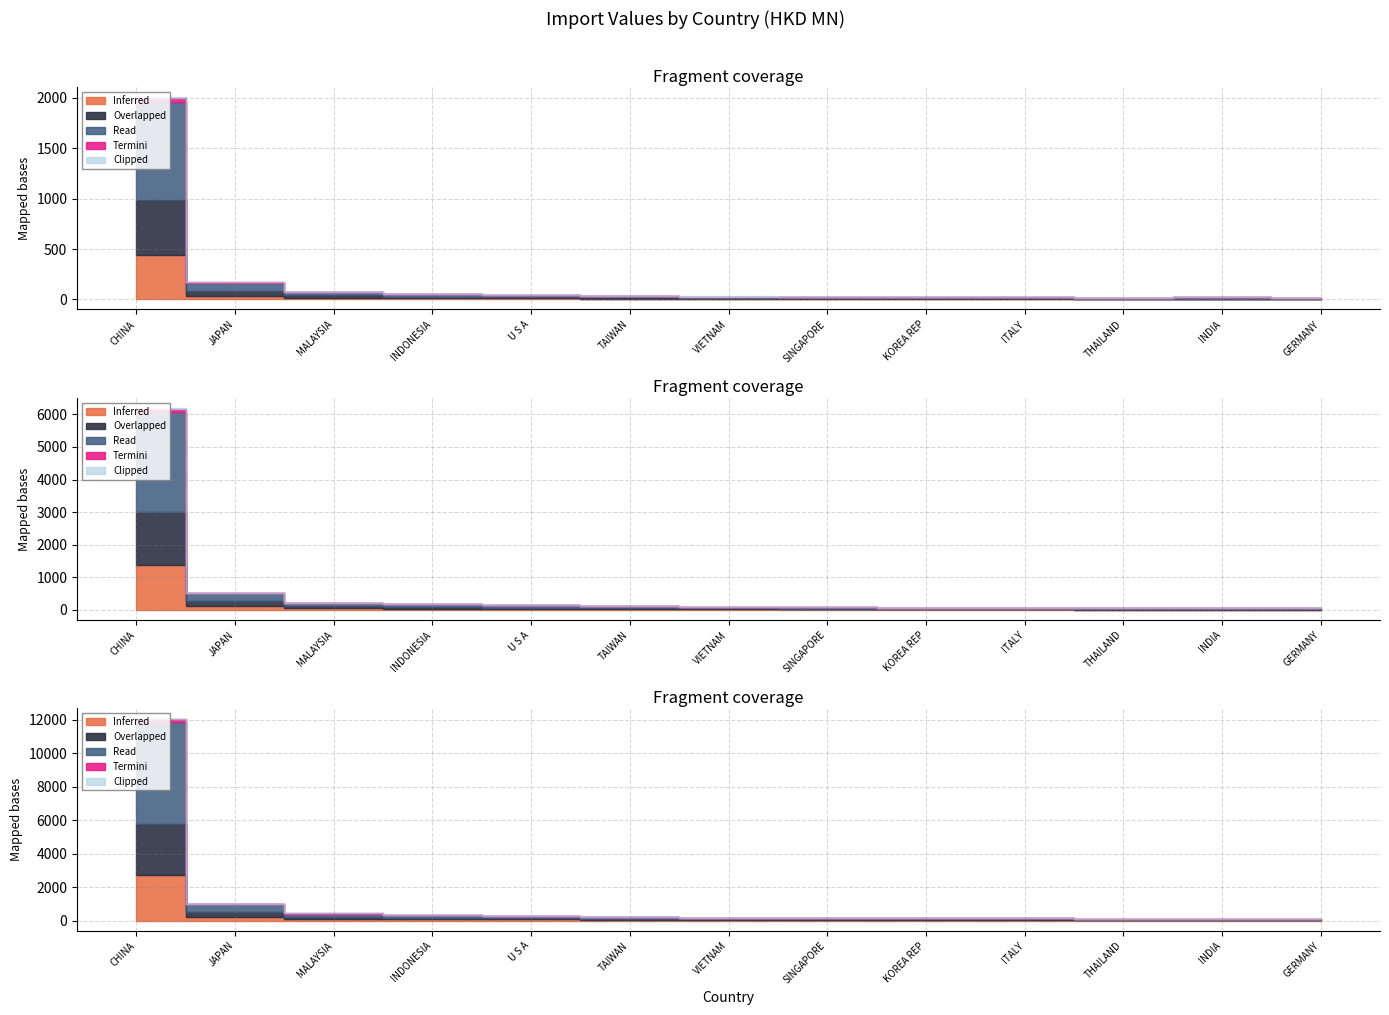

Between SINGAPORE and INDIA, which series saw the biggest shift?

Read